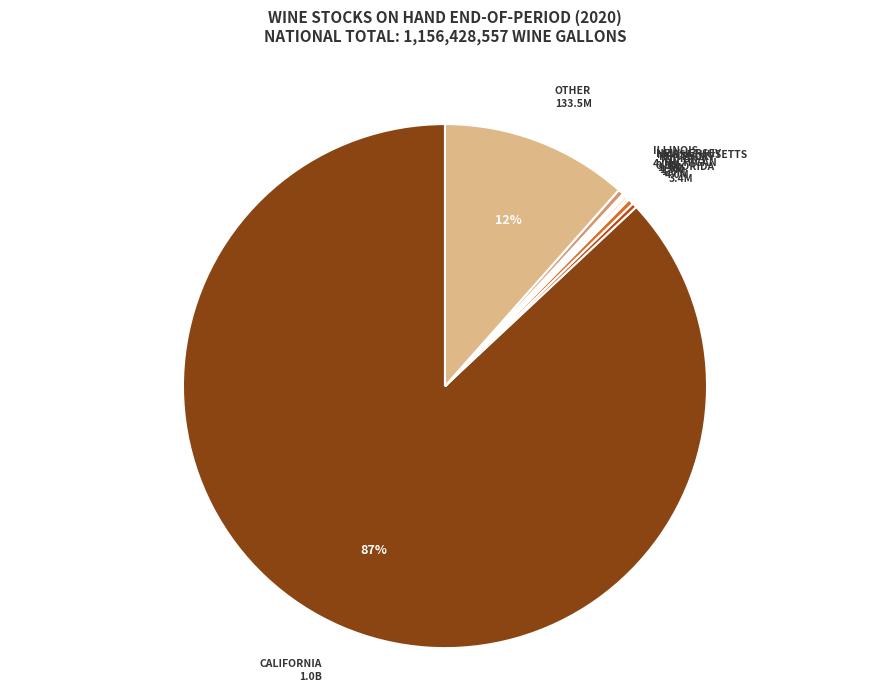

Rank the categories by value from lowest to highest.

New Jersey, Massachusetts, Indiana, Kentucky, Florida, Illinois, Michigan, Other, California